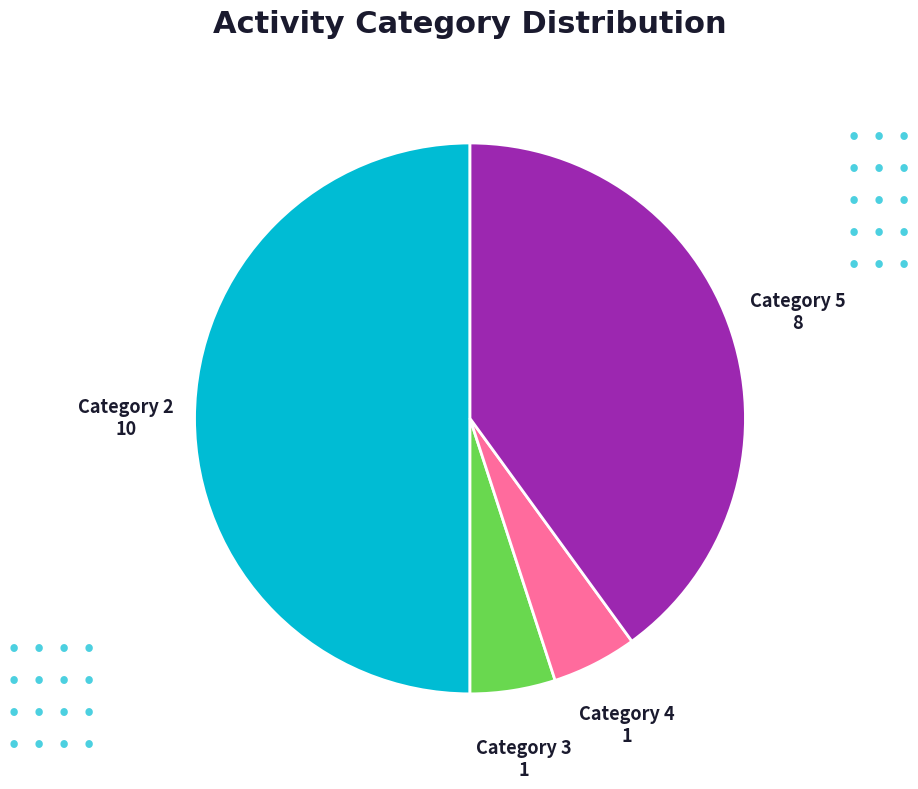

Count the number of slices in the pie.

4